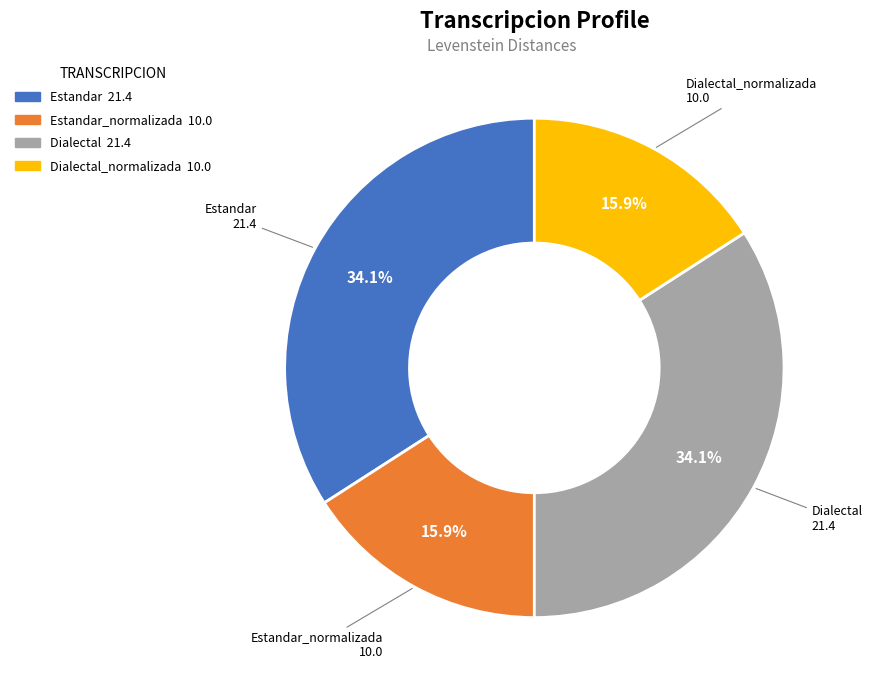

Is there any slice that represents more than half of the pie?

No